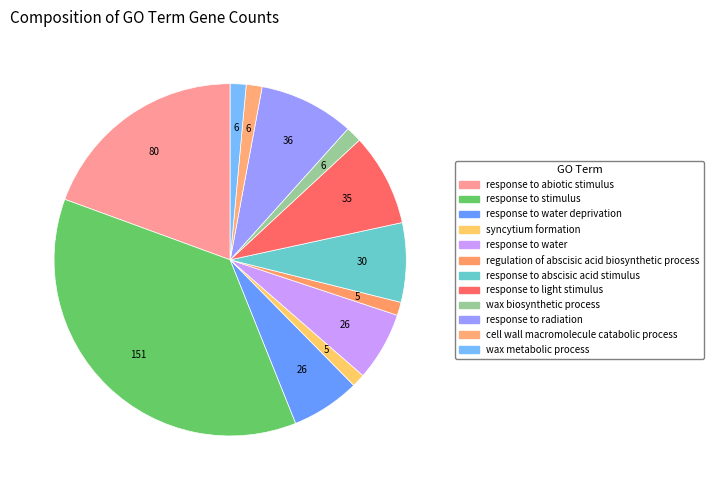

How many slices are in this pie chart?

12